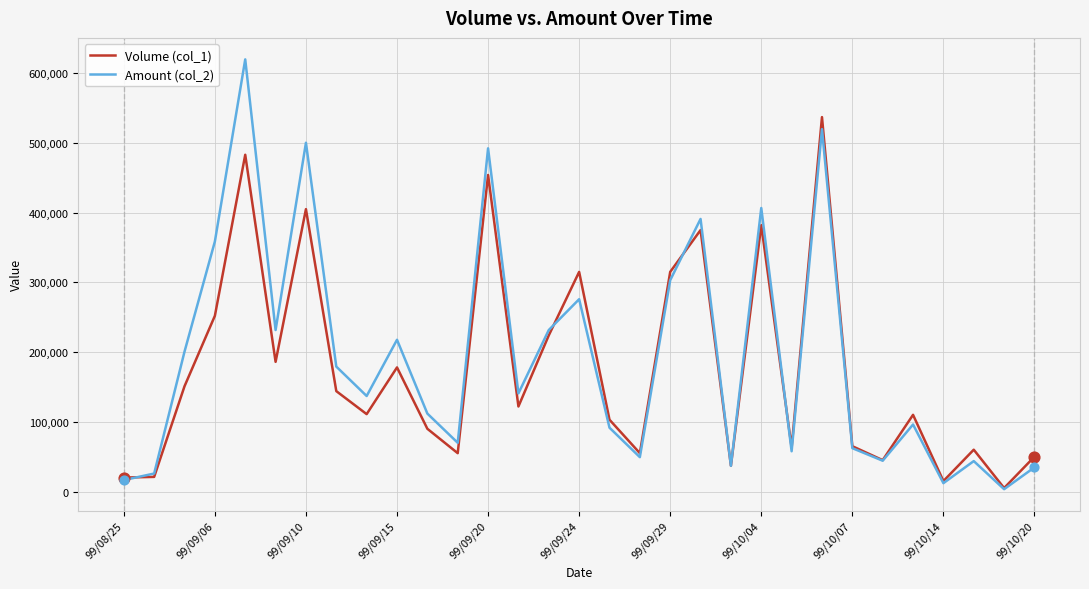

List the series in order of their peak value, lowest first.

Volume (col_1), Amount (col_2)